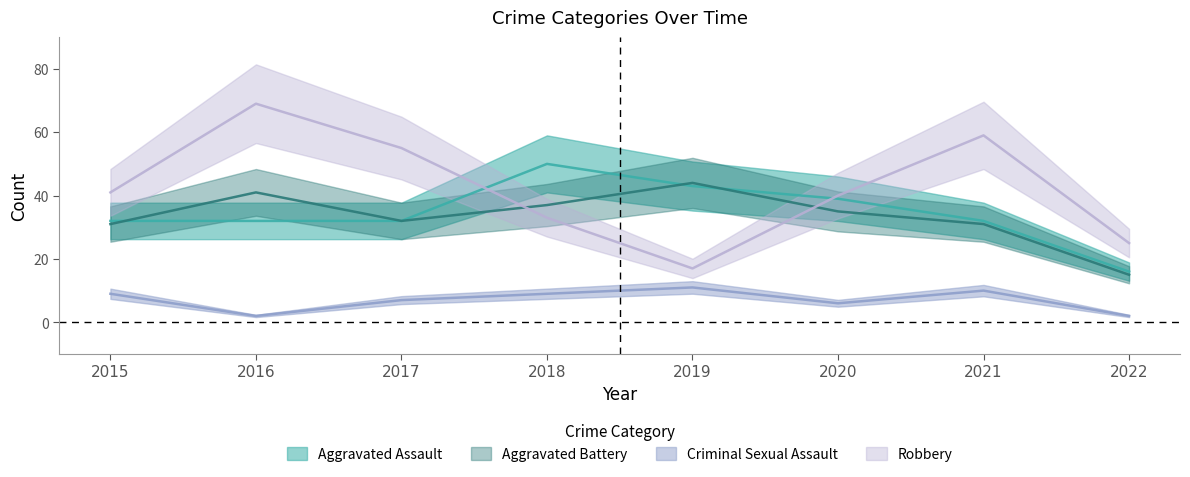

What is the difference between the second highest and minimum values in the Robbery series?

42